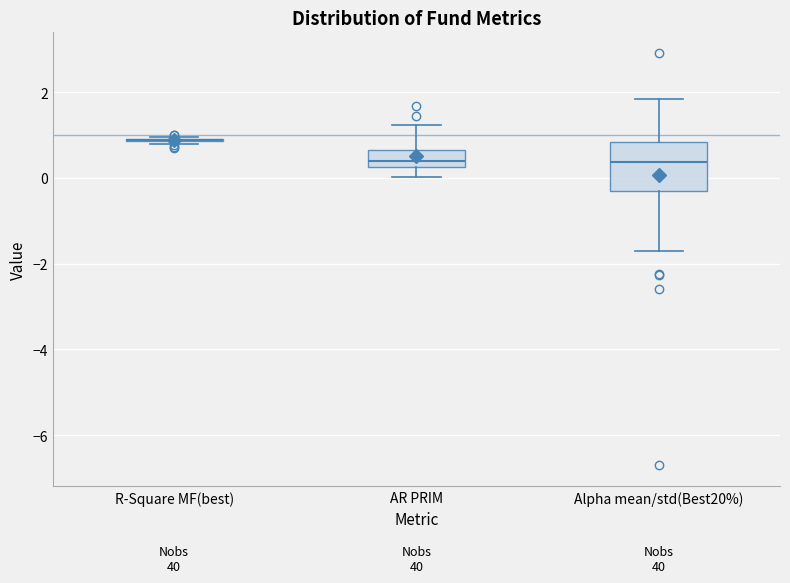

Reading left to right, transcribe this box plot: for each box, give where its median line is, the range the box spans, and where its two whiskers end, as read against the y-axis. The values are not printed on the chart, so give them approximately, as read against the axis.

R-Square MF(best): box collapsed to a line at 0.8, whiskers 0.8 to 1.0
AR PRIM: median 0.4, box 0.2 to 0.6, whiskers 0.0 to 1.2
Alpha mean/std(Best20%): median 0.4, box -0.4 to 0.8, whiskers -1.6 to 1.8